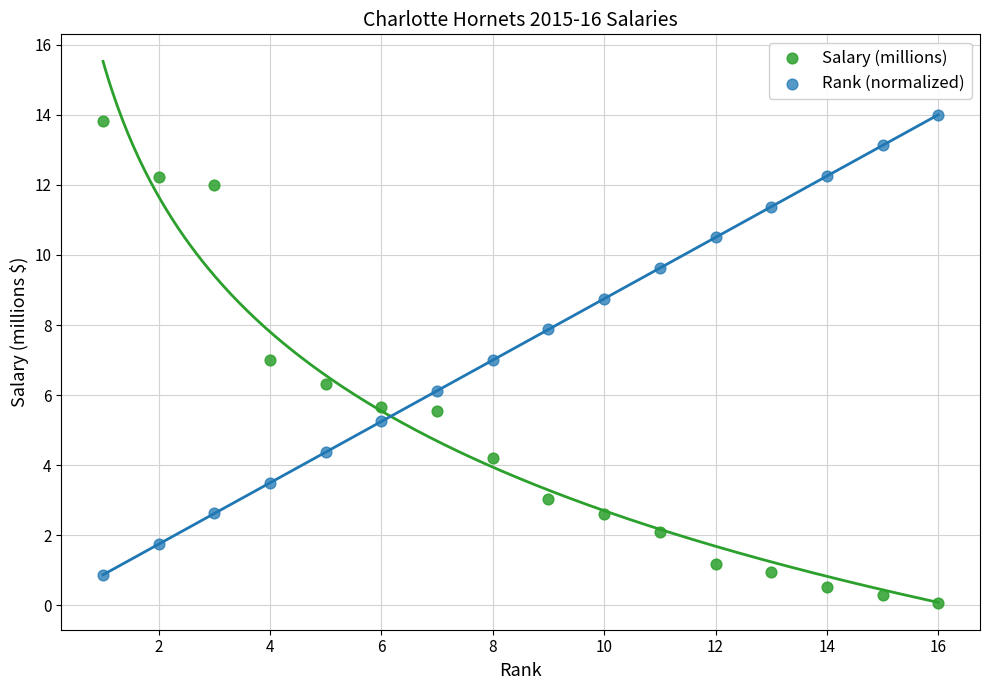

Across all data points, what is the range of Y values (max minus min)?

13.9